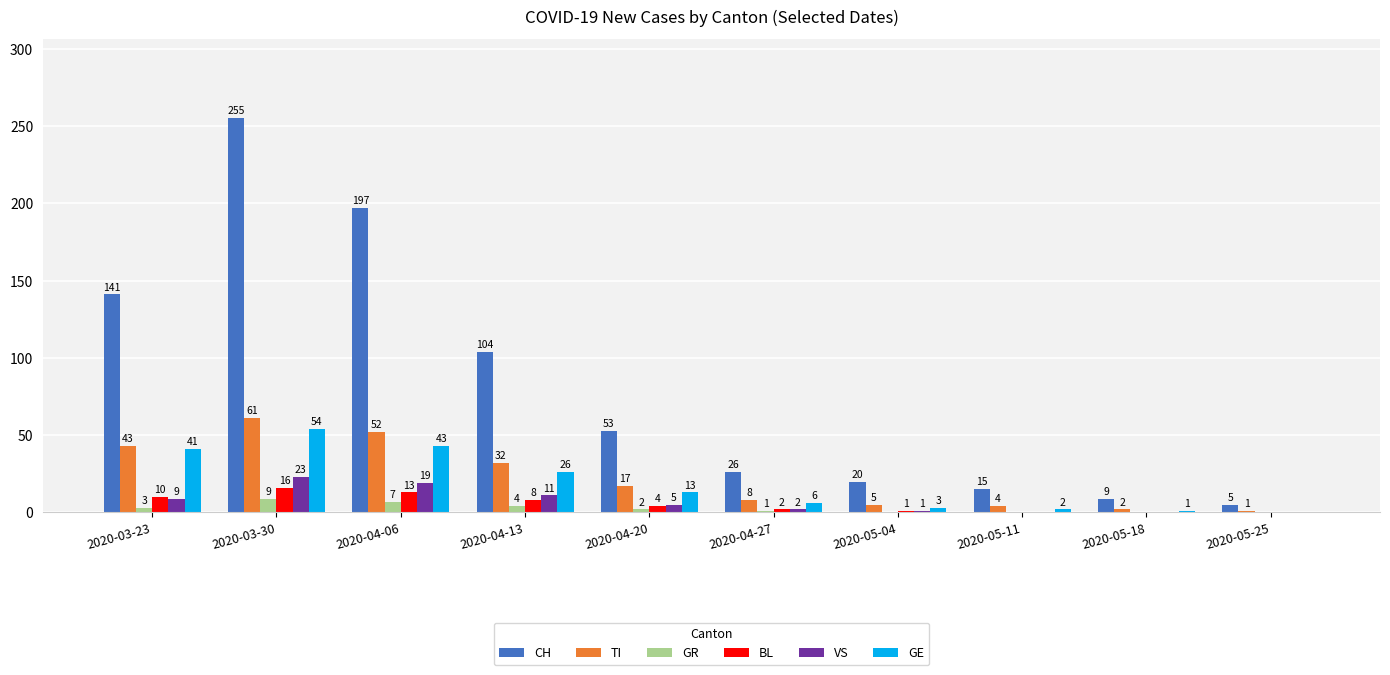

At which label is VS closest to 11?

2020-04-13